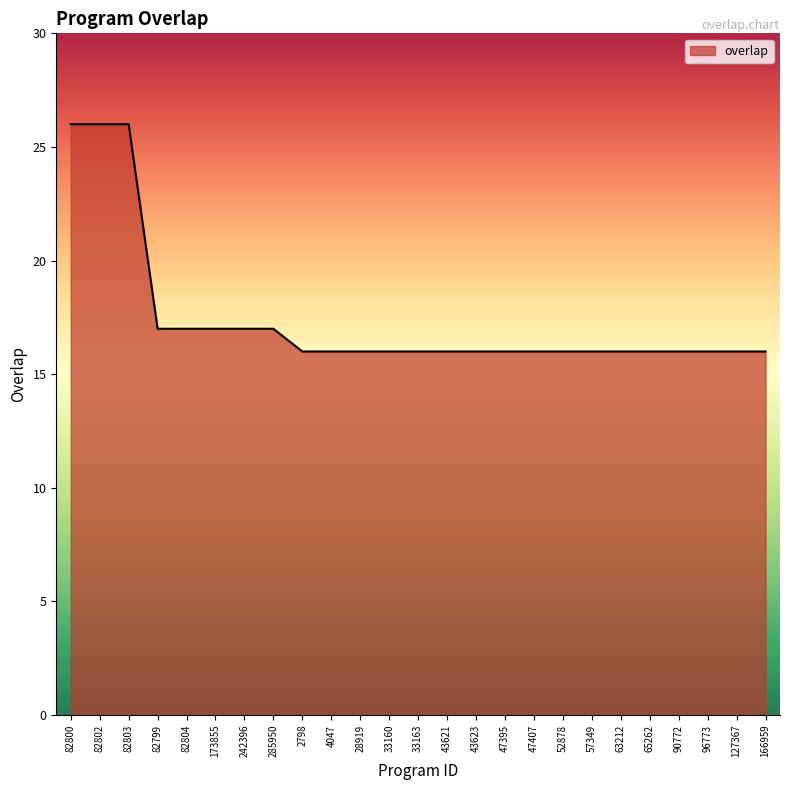

What position from the left is 166959?

25